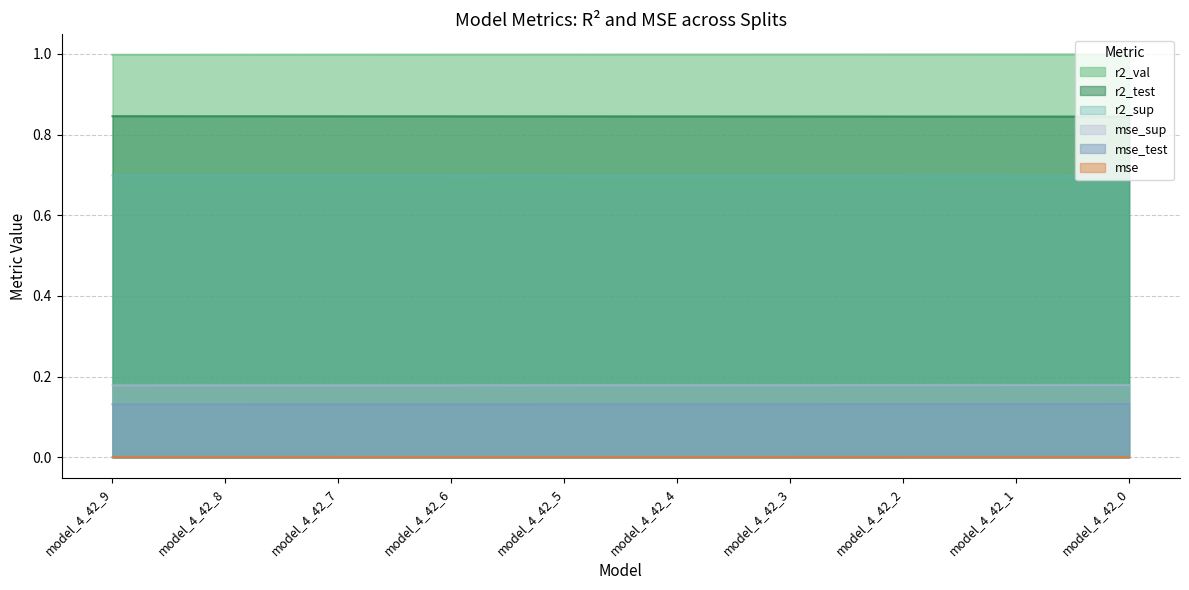

At which label does r2_sup reach its peak?

model_4_42_0